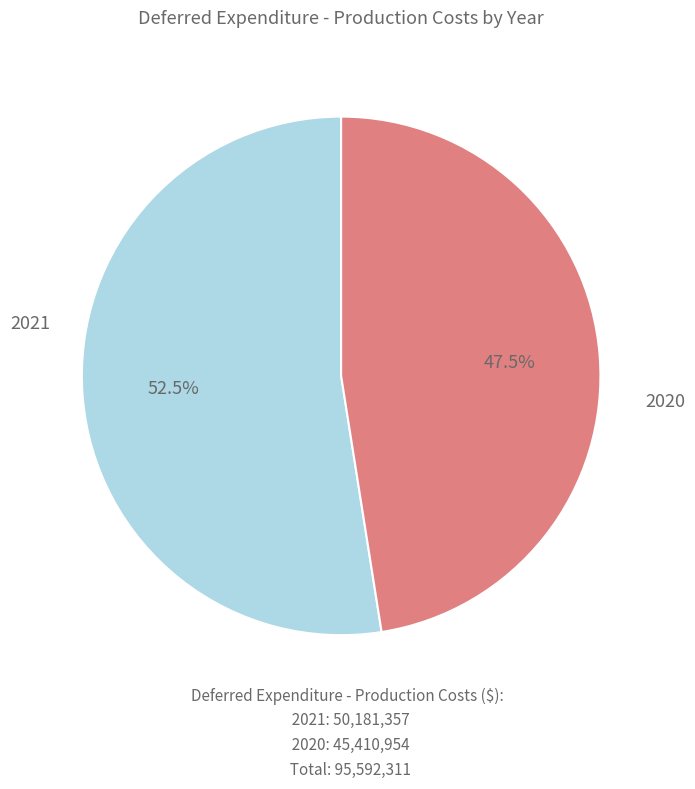

How many slices are in this pie chart?

2